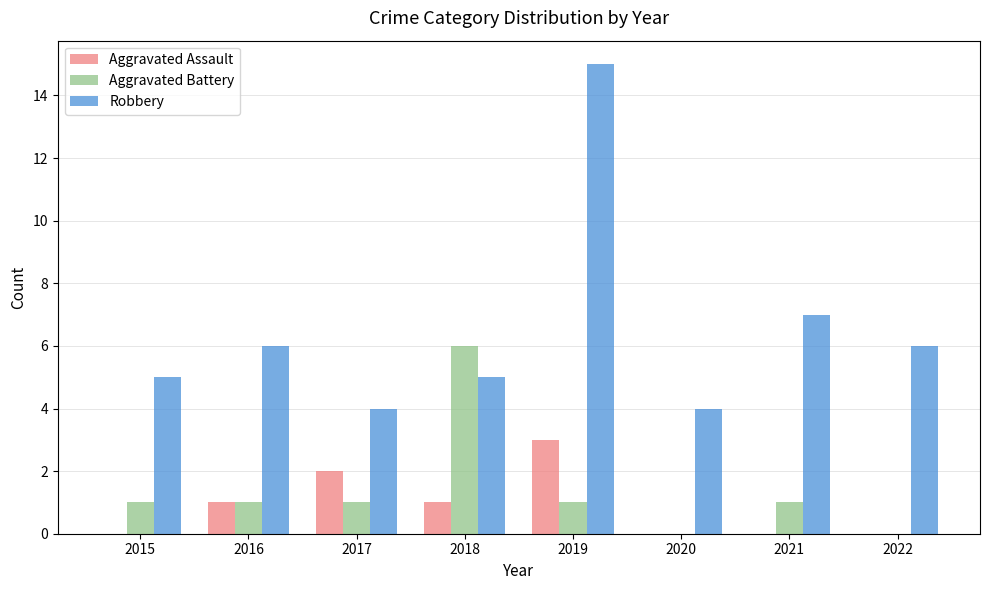

Between 2018 and 2021, which series saw the biggest shift?

Aggravated Battery